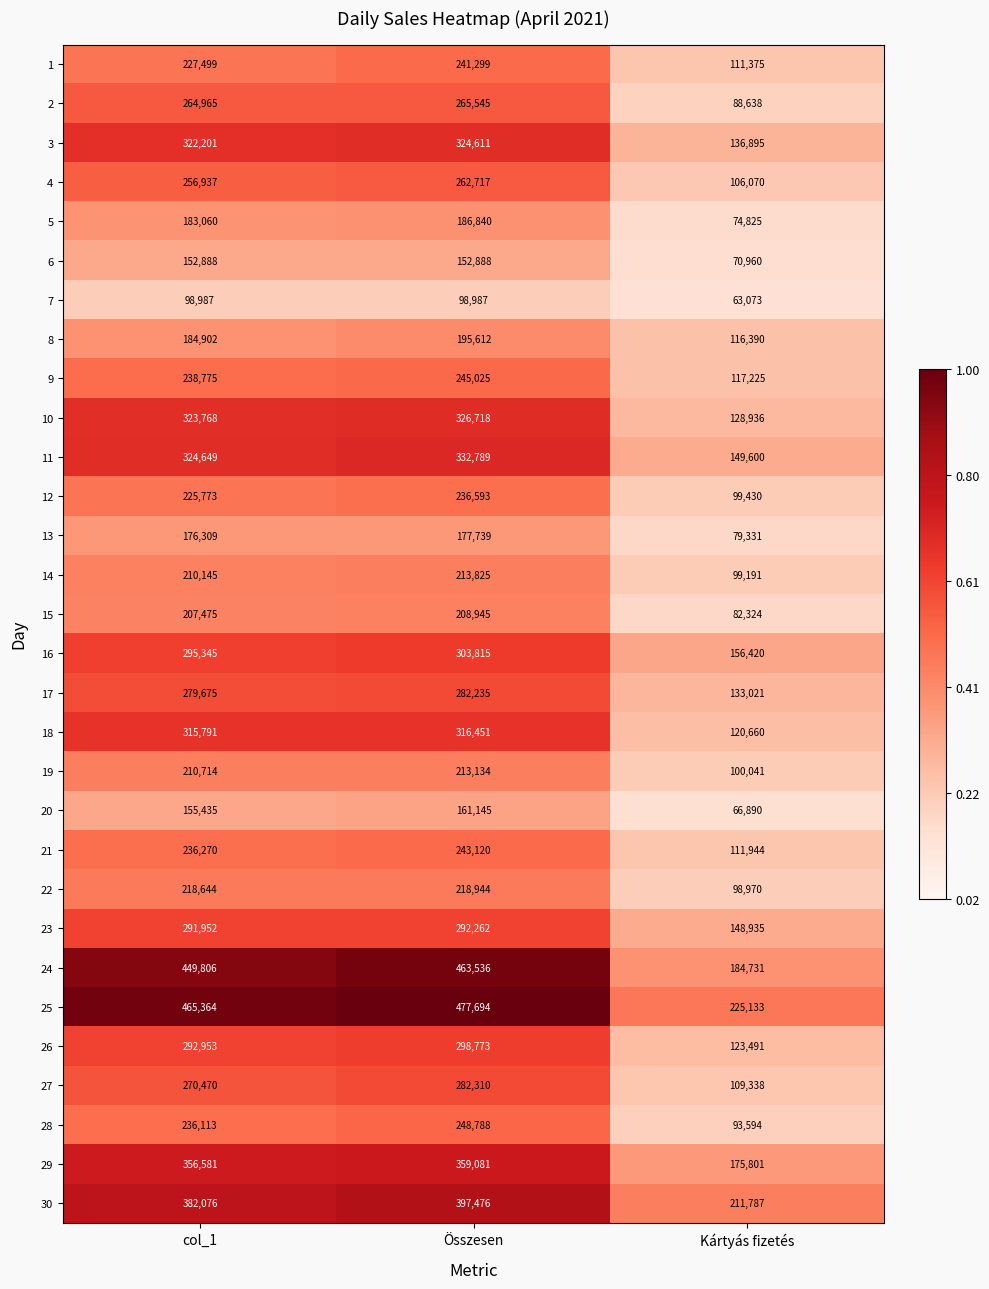

What is the difference between the highest and lowest values at col_1?

366377